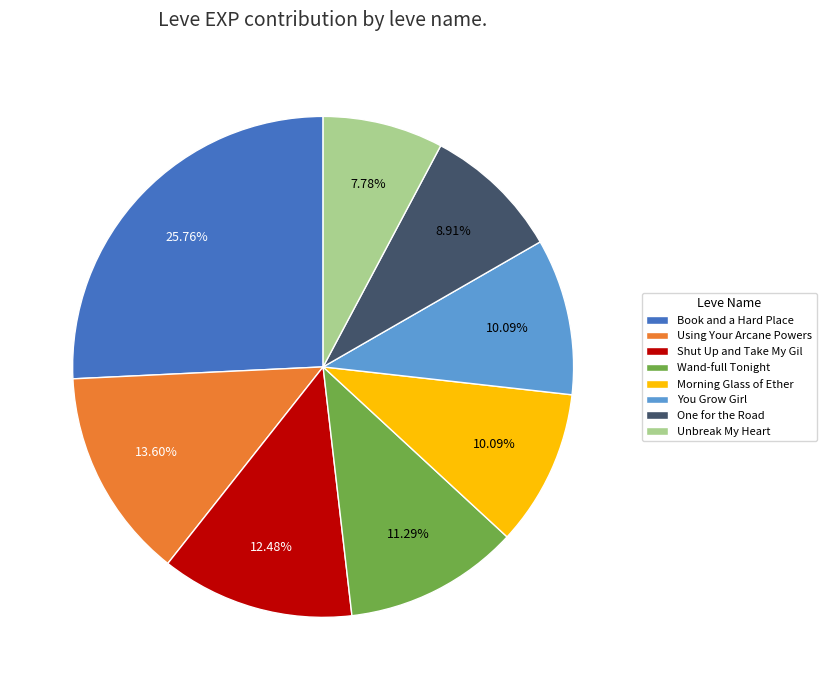

Do Shut Up and Take My Gil and Book and a Hard Place together represent more than half of the pie?

No